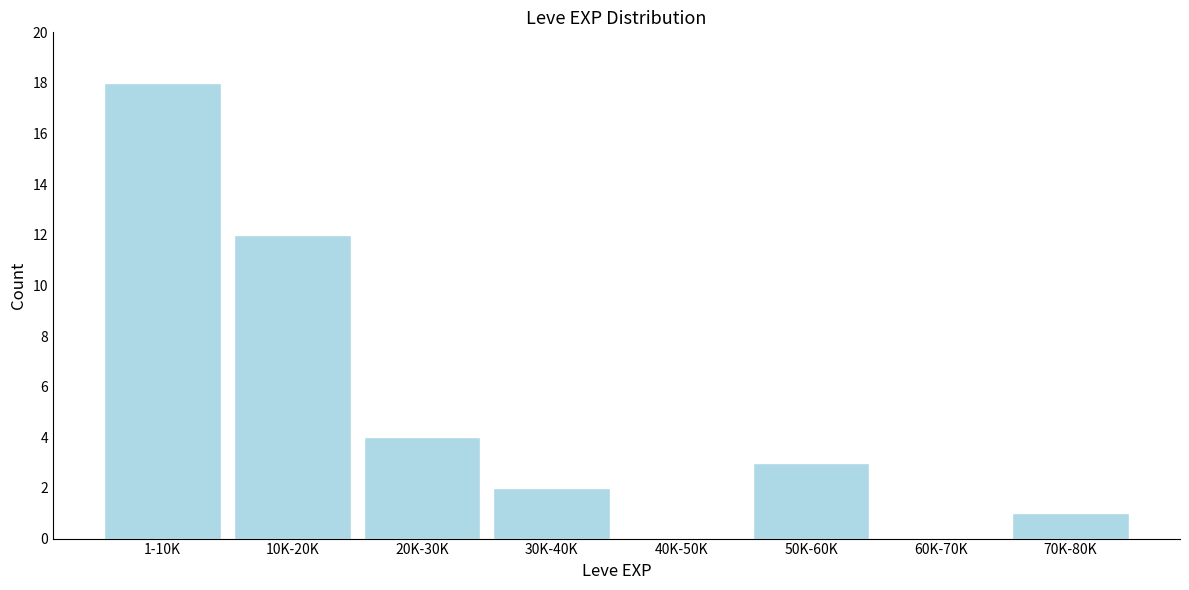

Reading left to right, what are all the values shown in this chart?

1-10K=18	10K-20K=12	20K-30K=4	30K-40K=2	40K-50K=0	50K-60K=3	60K-70K=0	70K-80K=1